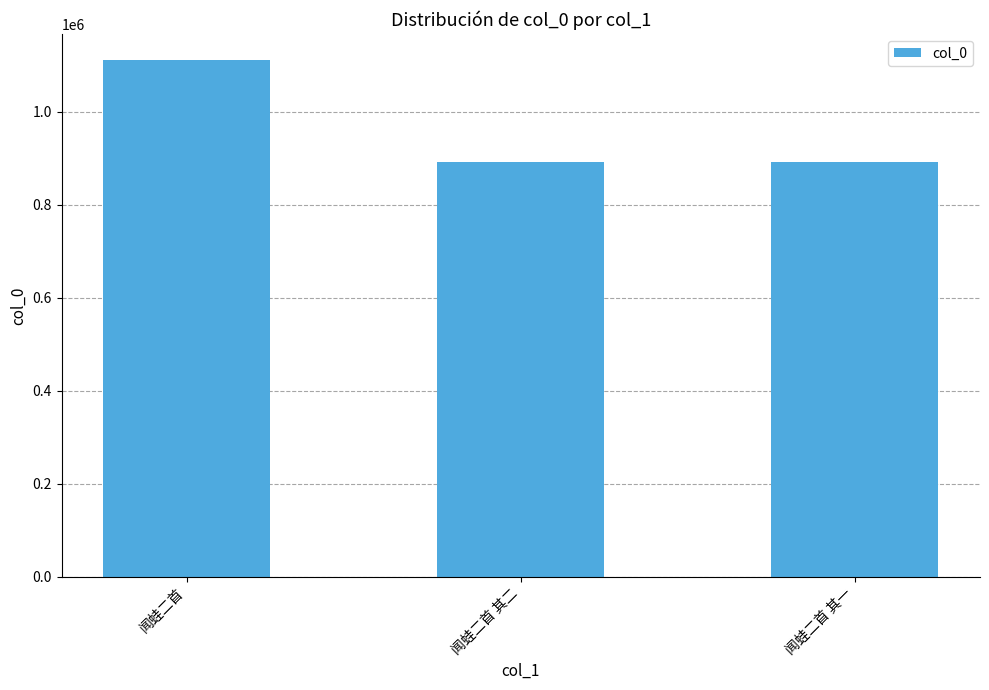

How many bars are there in total?

3